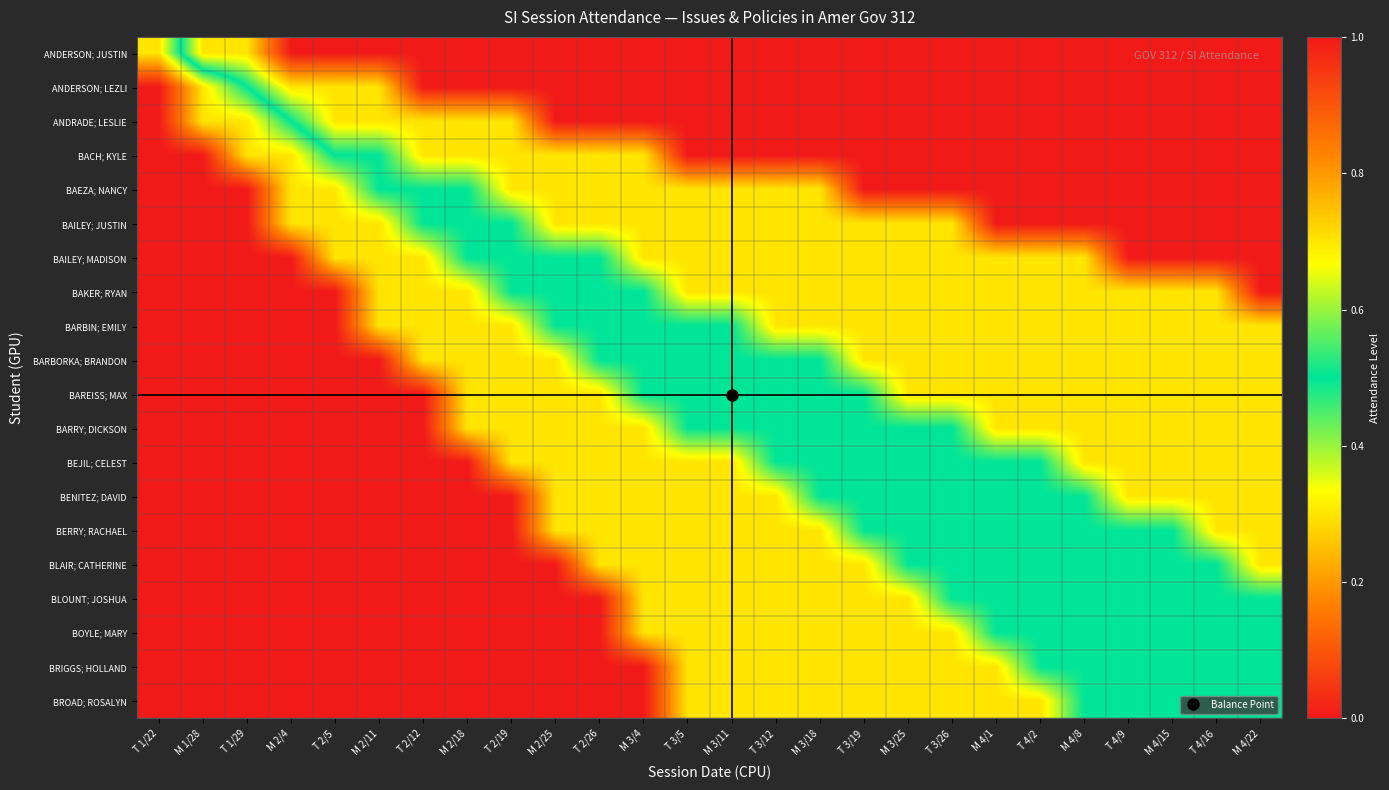

Reading left to right, list all the values displayed in this chart.

ANDERSON; JUSTIN: T 1/22=0.7	M 1/28=0.3	T 1/29=0.3	M 2/4=0.0	T 2/5=0.0	M 2/11=0.0	T 2/12=0.0	M 2/18=0.0	T 2/19=0.0	M 2/25=0.0	T 2/26=0.0	M 3/4=0.0	T 3/5=0.0	M 3/11=0.0	T 3/12=0.0	M 3/18=0.0	T 3/19=0.0	M 3/25=0.0	T 3/26=0.0	M 4/1=0.0	T 4/2=0.0	M 4/8=0.0	T 4/9=0.0	M 4/15=0.0	T 4/16=0.0	M 4/22=0.0
ANDERSON; LEZLI: T 1/22=1.0	M 1/28=0.7	T 1/29=0.5	M 2/4=0.3	T 2/5=0.3	M 2/11=0.3	T 2/12=0.0	M 2/18=0.0	T 2/19=0.0	M 2/25=0.0	T 2/26=0.0	M 3/4=0.0	T 3/5=0.0	M 3/11=0.0	T 3/12=0.0	M 3/18=0.0	T 3/19=0.0	M 3/25=0.0	T 3/26=0.0	M 4/1=0.0	T 4/2=0.0	M 4/8=0.0	T 4/9=0.0	M 4/15=0.0	T 4/16=0.0	M 4/22=0.0
ANDRADE; LESLIE: T 1/22=1.0	M 1/28=0.7	T 1/29=0.7	M 2/4=0.5	T 2/5=0.3	M 2/11=0.3	T 2/12=0.3	M 2/18=0.3	T 2/19=0.3	M 2/25=0.0	T 2/26=0.0	M 3/4=0.0	T 3/5=0.0	M 3/11=0.0	T 3/12=0.0	M 3/18=0.0	T 3/19=0.0	M 3/25=0.0	T 3/26=0.0	M 4/1=0.0	T 4/2=0.0	M 4/8=0.0	T 4/9=0.0	M 4/15=0.0	T 4/16=0.0	M 4/22=0.0
BACH; KYLE: T 1/22=1.0	M 1/28=1.0	T 1/29=0.7	M 2/4=0.7	T 2/5=0.5	M 2/11=0.5	T 2/12=0.3	M 2/18=0.3	T 2/19=0.3	M 2/25=0.3	T 2/26=0.3	M 3/4=0.3	T 3/5=0.0	M 3/11=0.0	T 3/12=0.0	M 3/18=0.0	T 3/19=0.0	M 3/25=0.0	T 3/26=0.0	M 4/1=0.0	T 4/2=0.0	M 4/8=0.0	T 4/9=0.0	M 4/15=0.0	T 4/16=0.0	M 4/22=0.0
BAEZA; NANCY: T 1/22=1.0	M 1/28=1.0	T 1/29=1.0	M 2/4=0.7	T 2/5=0.7	M 2/11=0.5	T 2/12=0.5	M 2/18=0.5	T 2/19=0.3	M 2/25=0.3	T 2/26=0.3	M 3/4=0.3	T 3/5=0.3	M 3/11=0.3	T 3/12=0.3	M 3/18=0.3	T 3/19=0.0	M 3/25=0.0	T 3/26=0.0	M 4/1=0.0	T 4/2=0.0	M 4/8=0.0	T 4/9=0.0	M 4/15=0.0	T 4/16=0.0	M 4/22=0.0
BAILEY; JUSTIN: T 1/22=1.0	M 1/28=1.0	T 1/29=1.0	M 2/4=0.7	T 2/5=0.7	M 2/11=0.7	T 2/12=0.5	M 2/18=0.5	T 2/19=0.5	M 2/25=0.3	T 2/26=0.3	M 3/4=0.3	T 3/5=0.3	M 3/11=0.3	T 3/12=0.3	M 3/18=0.3	T 3/19=0.3	M 3/25=0.3	T 3/26=0.3	M 4/1=0.0	T 4/2=0.0	M 4/8=0.0	T 4/9=0.0	M 4/15=0.0	T 4/16=0.0	M 4/22=0.0
BAILEY; MADISON: T 1/22=1.0	M 1/28=1.0	T 1/29=1.0	M 2/4=1.0	T 2/5=0.7	M 2/11=0.7	T 2/12=0.7	M 2/18=0.5	T 2/19=0.5	M 2/25=0.5	T 2/26=0.5	M 3/4=0.3	T 3/5=0.3	M 3/11=0.3	T 3/12=0.3	M 3/18=0.3	T 3/19=0.3	M 3/25=0.3	T 3/26=0.3	M 4/1=0.3	T 4/2=0.3	M 4/8=0.3	T 4/9=0.0	M 4/15=0.0	T 4/16=0.0	M 4/22=0.0
BAKER; RYAN: T 1/22=1.0	M 1/28=1.0	T 1/29=1.0	M 2/4=1.0	T 2/5=1.0	M 2/11=0.7	T 2/12=0.7	M 2/18=0.7	T 2/19=0.5	M 2/25=0.5	T 2/26=0.5	M 3/4=0.5	T 3/5=0.3	M 3/11=0.3	T 3/12=0.3	M 3/18=0.3	T 3/19=0.3	M 3/25=0.3	T 3/26=0.3	M 4/1=0.3	T 4/2=0.3	M 4/8=0.3	T 4/9=0.3	M 4/15=0.3	T 4/16=0.3	M 4/22=0.0
BARBIN; EMILY: T 1/22=1.0	M 1/28=1.0	T 1/29=1.0	M 2/4=1.0	T 2/5=1.0	M 2/11=0.7	T 2/12=0.7	M 2/18=0.7	T 2/19=0.7	M 2/25=0.5	T 2/26=0.5	M 3/4=0.5	T 3/5=0.5	M 3/11=0.5	T 3/12=0.3	M 3/18=0.3	T 3/19=0.3	M 3/25=0.3	T 3/26=0.3	M 4/1=0.3	T 4/2=0.3	M 4/8=0.3	T 4/9=0.3	M 4/15=0.3	T 4/16=0.3	M 4/22=0.3
BARBORKA; BRANDON: T 1/22=1.0	M 1/28=1.0	T 1/29=1.0	M 2/4=1.0	T 2/5=1.0	M 2/11=1.0	T 2/12=0.7	M 2/18=0.7	T 2/19=0.7	M 2/25=0.7	T 2/26=0.5	M 3/4=0.5	T 3/5=0.5	M 3/11=0.5	T 3/12=0.5	M 3/18=0.5	T 3/19=0.3	M 3/25=0.3	T 3/26=0.3	M 4/1=0.3	T 4/2=0.3	M 4/8=0.3	T 4/9=0.3	M 4/15=0.3	T 4/16=0.3	M 4/22=0.3
BAREISS; MAX: T 1/22=1.0	M 1/28=1.0	T 1/29=1.0	M 2/4=1.0	T 2/5=1.0	M 2/11=1.0	T 2/12=1.0	M 2/18=0.7	T 2/19=0.7	M 2/25=0.7	T 2/26=0.7	M 3/4=0.5	T 3/5=0.5	M 3/11=0.5	T 3/12=0.5	M 3/18=0.5	T 3/19=0.5	M 3/25=0.3	T 3/26=0.3	M 4/1=0.3	T 4/2=0.3	M 4/8=0.3	T 4/9=0.3	M 4/15=0.3	T 4/16=0.3	M 4/22=0.3
BARRY; DICKSON: T 1/22=1.0	M 1/28=1.0	T 1/29=1.0	M 2/4=1.0	T 2/5=1.0	M 2/11=1.0	T 2/12=1.0	M 2/18=0.7	T 2/19=0.7	M 2/25=0.7	T 2/26=0.7	M 3/4=0.7	T 3/5=0.5	M 3/11=0.5	T 3/12=0.5	M 3/18=0.5	T 3/19=0.5	M 3/25=0.5	T 3/26=0.5	M 4/1=0.3	T 4/2=0.3	M 4/8=0.3	T 4/9=0.3	M 4/15=0.3	T 4/16=0.3	M 4/22=0.3
BEJIL; CELEST: T 1/22=1.0	M 1/28=1.0	T 1/29=1.0	M 2/4=1.0	T 2/5=1.0	M 2/11=1.0	T 2/12=1.0	M 2/18=1.0	T 2/19=0.7	M 2/25=0.7	T 2/26=0.7	M 3/4=0.7	T 3/5=0.7	M 3/11=0.7	T 3/12=0.5	M 3/18=0.5	T 3/19=0.5	M 3/25=0.5	T 3/26=0.5	M 4/1=0.5	T 4/2=0.5	M 4/8=0.3	T 4/9=0.3	M 4/15=0.3	T 4/16=0.3	M 4/22=0.3
BENITEZ; DAVID: T 1/22=1.0	M 1/28=1.0	T 1/29=1.0	M 2/4=1.0	T 2/5=1.0	M 2/11=1.0	T 2/12=1.0	M 2/18=1.0	T 2/19=1.0	M 2/25=0.7	T 2/26=0.7	M 3/4=0.7	T 3/5=0.7	M 3/11=0.7	T 3/12=0.7	M 3/18=0.5	T 3/19=0.5	M 3/25=0.5	T 3/26=0.5	M 4/1=0.5	T 4/2=0.5	M 4/8=0.5	T 4/9=0.3	M 4/15=0.3	T 4/16=0.3	M 4/22=0.3
BERRY; RACHAEL: T 1/22=1.0	M 1/28=1.0	T 1/29=1.0	M 2/4=1.0	T 2/5=1.0	M 2/11=1.0	T 2/12=1.0	M 2/18=1.0	T 2/19=1.0	M 2/25=0.7	T 2/26=0.7	M 3/4=0.7	T 3/5=0.7	M 3/11=0.7	T 3/12=0.7	M 3/18=0.7	T 3/19=0.5	M 3/25=0.5	T 3/26=0.5	M 4/1=0.5	T 4/2=0.5	M 4/8=0.5	T 4/9=0.5	M 4/15=0.5	T 4/16=0.3	M 4/22=0.3
BLAIR; CATHERINE: T 1/22=1.0	M 1/28=1.0	T 1/29=1.0	M 2/4=1.0	T 2/5=1.0	M 2/11=1.0	T 2/12=1.0	M 2/18=1.0	T 2/19=1.0	M 2/25=1.0	T 2/26=0.7	M 3/4=0.7	T 3/5=0.7	M 3/11=0.7	T 3/12=0.7	M 3/18=0.7	T 3/19=0.7	M 3/25=0.5	T 3/26=0.5	M 4/1=0.5	T 4/2=0.5	M 4/8=0.5	T 4/9=0.5	M 4/15=0.5	T 4/16=0.5	M 4/22=0.3
BLOUNT; JOSHUA: T 1/22=1.0	M 1/28=1.0	T 1/29=1.0	M 2/4=1.0	T 2/5=1.0	M 2/11=1.0	T 2/12=1.0	M 2/18=1.0	T 2/19=1.0	M 2/25=1.0	T 2/26=1.0	M 3/4=0.7	T 3/5=0.7	M 3/11=0.7	T 3/12=0.7	M 3/18=0.7	T 3/19=0.7	M 3/25=0.7	T 3/26=0.5	M 4/1=0.5	T 4/2=0.5	M 4/8=0.5	T 4/9=0.5	M 4/15=0.5	T 4/16=0.5	M 4/22=0.5
BOYLE; MARY: T 1/22=1.0	M 1/28=1.0	T 1/29=1.0	M 2/4=1.0	T 2/5=1.0	M 2/11=1.0	T 2/12=1.0	M 2/18=1.0	T 2/19=1.0	M 2/25=1.0	T 2/26=1.0	M 3/4=0.7	T 3/5=0.7	M 3/11=0.7	T 3/12=0.7	M 3/18=0.7	T 3/19=0.7	M 3/25=0.7	T 3/26=0.7	M 4/1=0.5	T 4/2=0.5	M 4/8=0.5	T 4/9=0.5	M 4/15=0.5	T 4/16=0.5	M 4/22=0.5
BRIGGS; HOLLAND: T 1/22=1.0	M 1/28=1.0	T 1/29=1.0	M 2/4=1.0	T 2/5=1.0	M 2/11=1.0	T 2/12=1.0	M 2/18=1.0	T 2/19=1.0	M 2/25=1.0	T 2/26=1.0	M 3/4=1.0	T 3/5=0.7	M 3/11=0.7	T 3/12=0.7	M 3/18=0.7	T 3/19=0.7	M 3/25=0.7	T 3/26=0.7	M 4/1=0.7	T 4/2=0.5	M 4/8=0.5	T 4/9=0.5	M 4/15=0.5	T 4/16=0.5	M 4/22=0.5
BROAD; ROSALYN: T 1/22=1.0	M 1/28=1.0	T 1/29=1.0	M 2/4=1.0	T 2/5=1.0	M 2/11=1.0	T 2/12=1.0	M 2/18=1.0	T 2/19=1.0	M 2/25=1.0	T 2/26=1.0	M 3/4=1.0	T 3/5=0.7	M 3/11=0.7	T 3/12=0.7	M 3/18=0.7	T 3/19=0.7	M 3/25=0.7	T 3/26=0.7	M 4/1=0.7	T 4/2=0.7	M 4/8=0.5	T 4/9=0.5	M 4/15=0.5	T 4/16=0.5	M 4/22=0.5